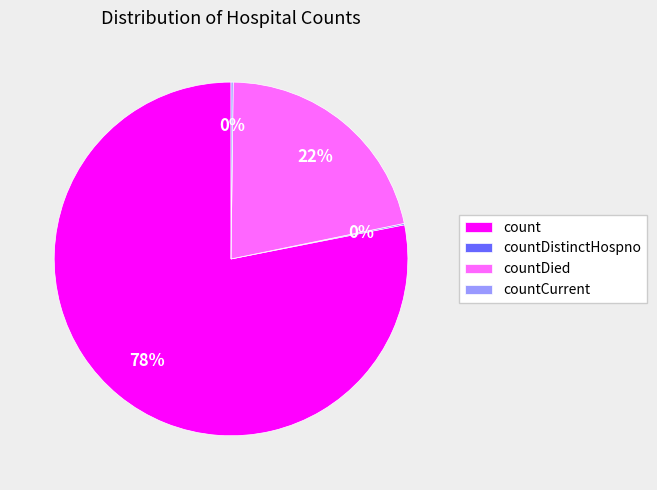

What is the largest slice in the pie chart?

count